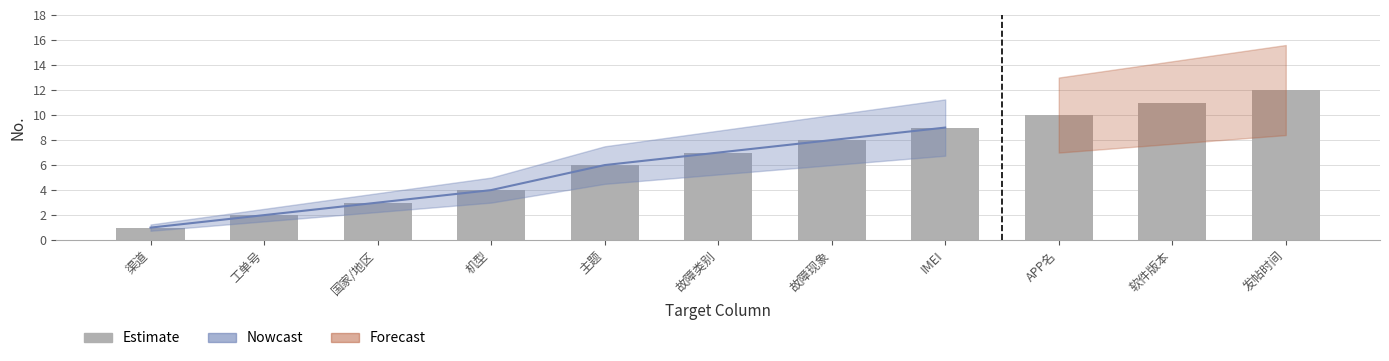

The chart shows a value of 9 at 主题. True or false?

False